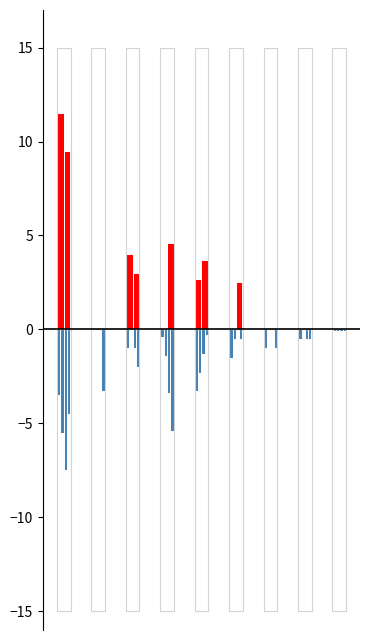

How many data points in 2025 are less than 3?

4